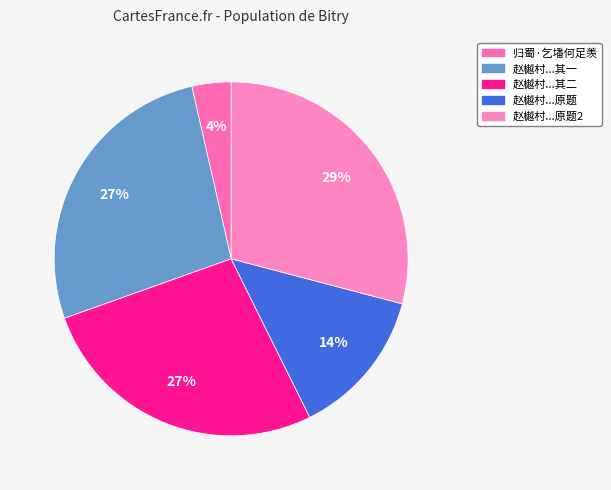

To the nearest percent, what is the average slice percentage?

20%